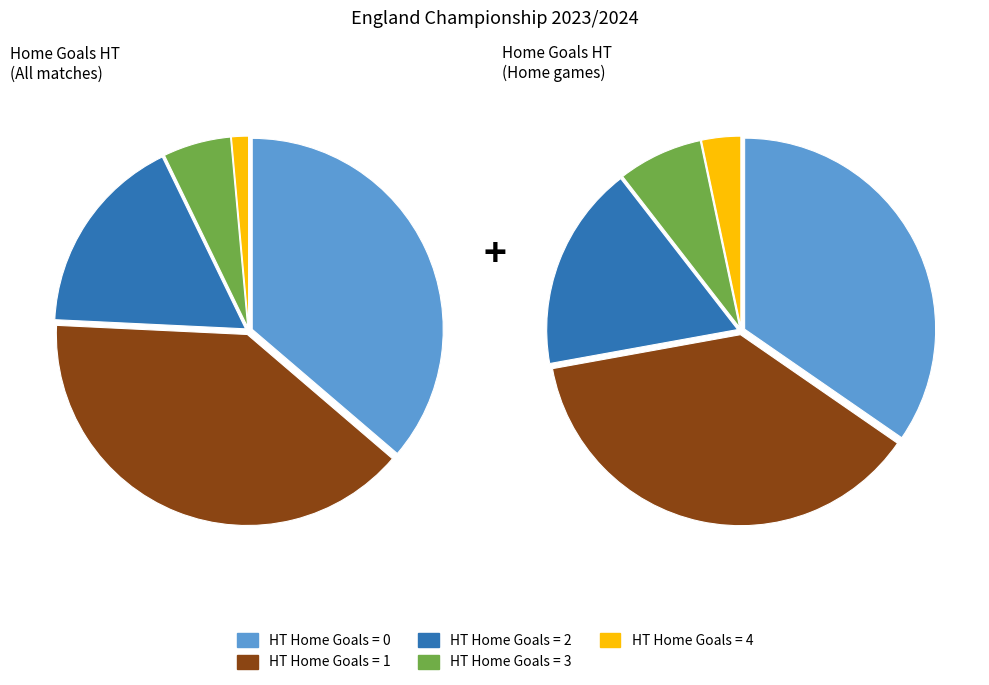

To the nearest percent, what is the difference between the 3 and 4 slice percentages?

4%